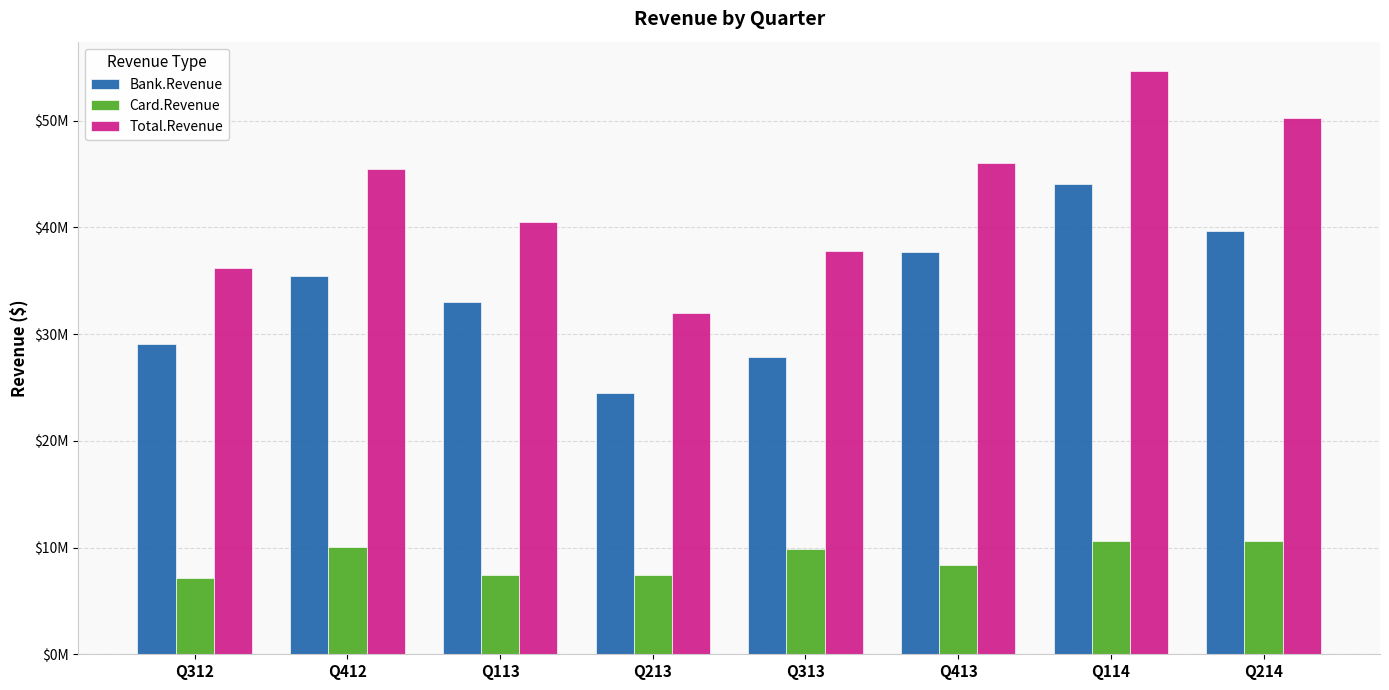

What are all the series names shown in the legend?

Bank.Revenue, Card.Revenue, Total.Revenue